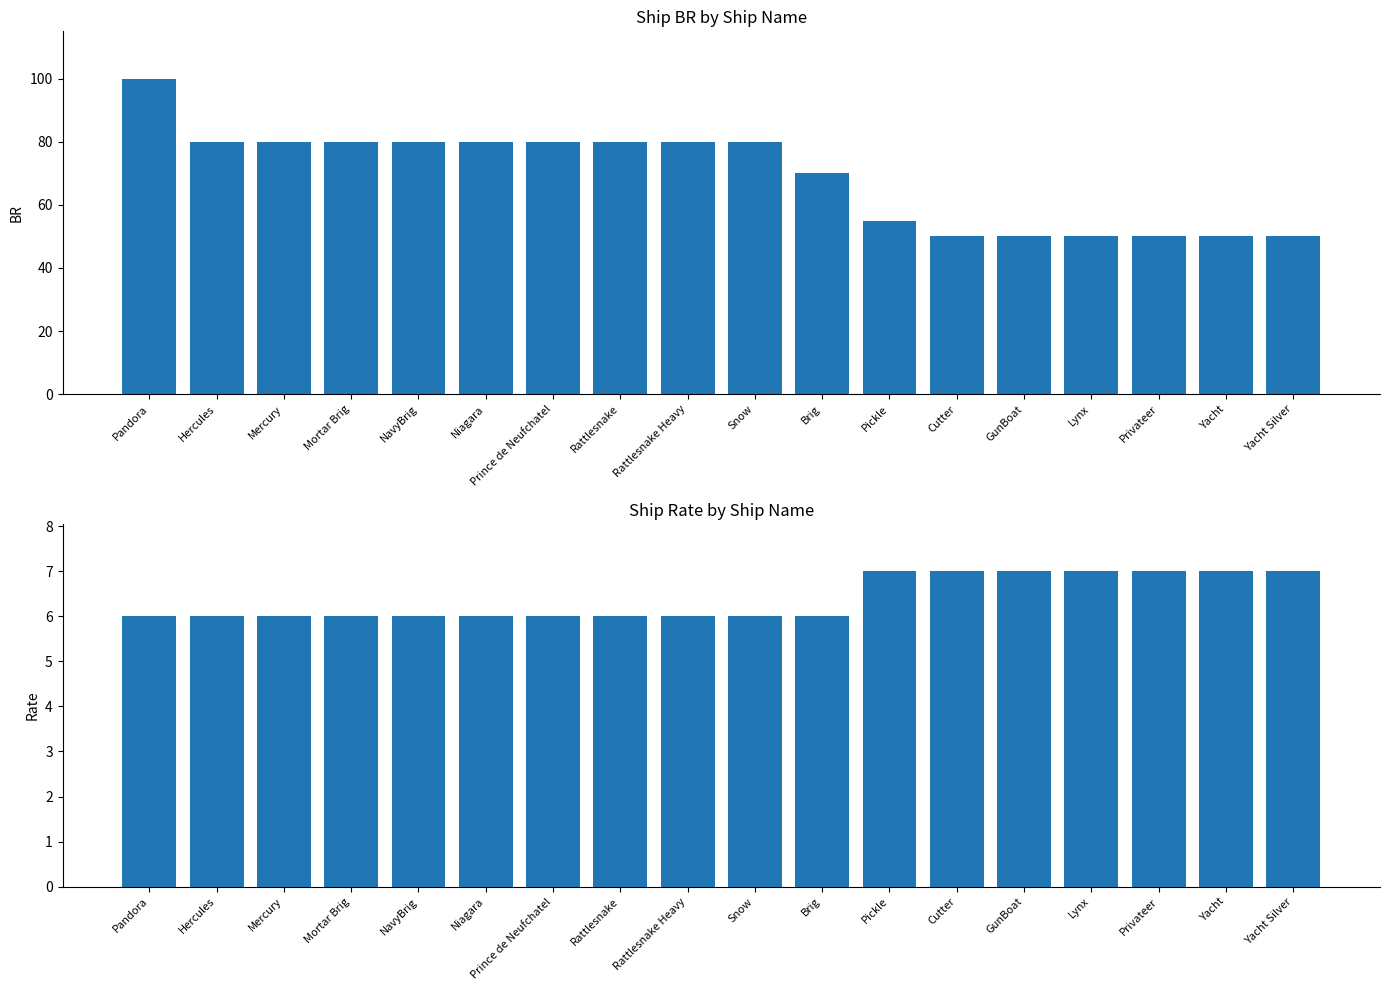

The value of Rate at Hercules is 6. True or false?

True